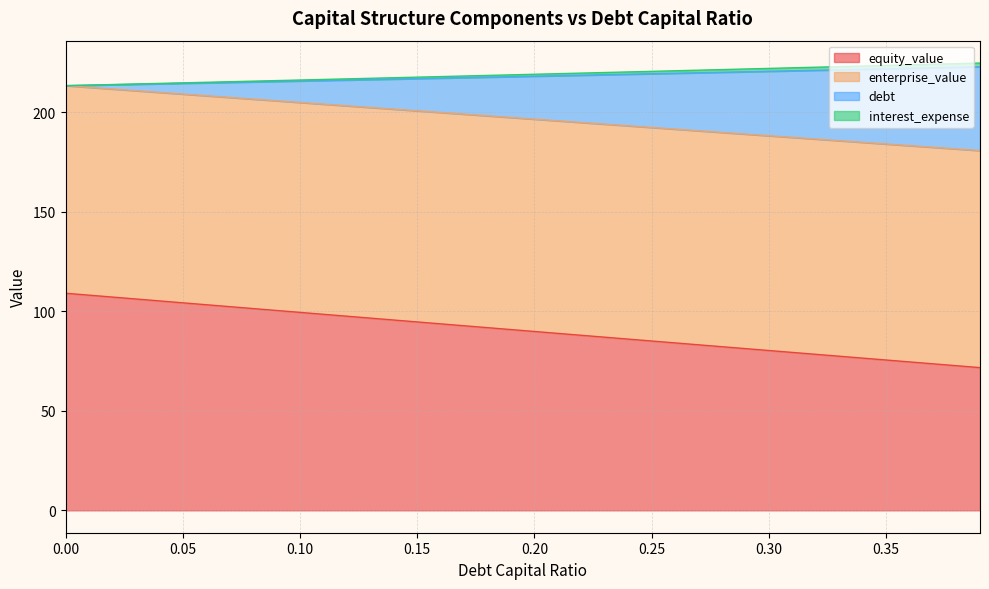

What is the lowest value of the equity_value series?

71.7